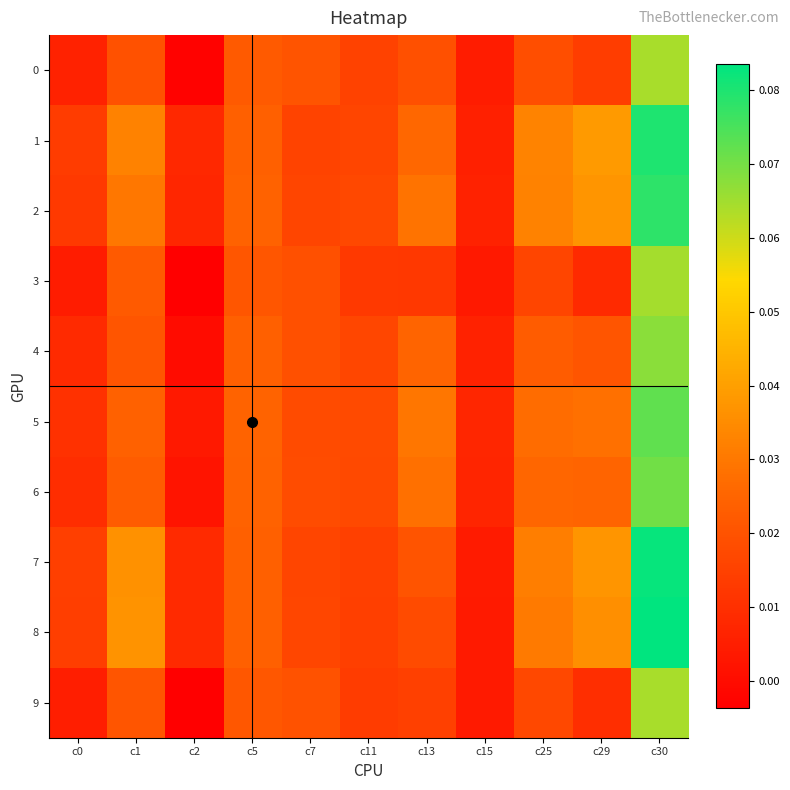

Which series has the widest spread of values?

8